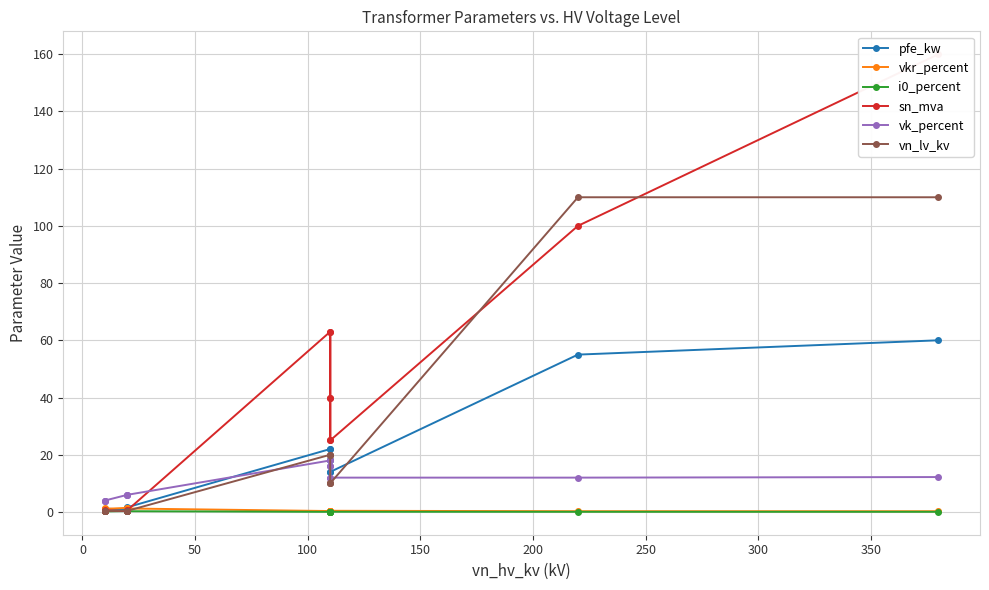

Read the sn_mva value at 0.

0.4